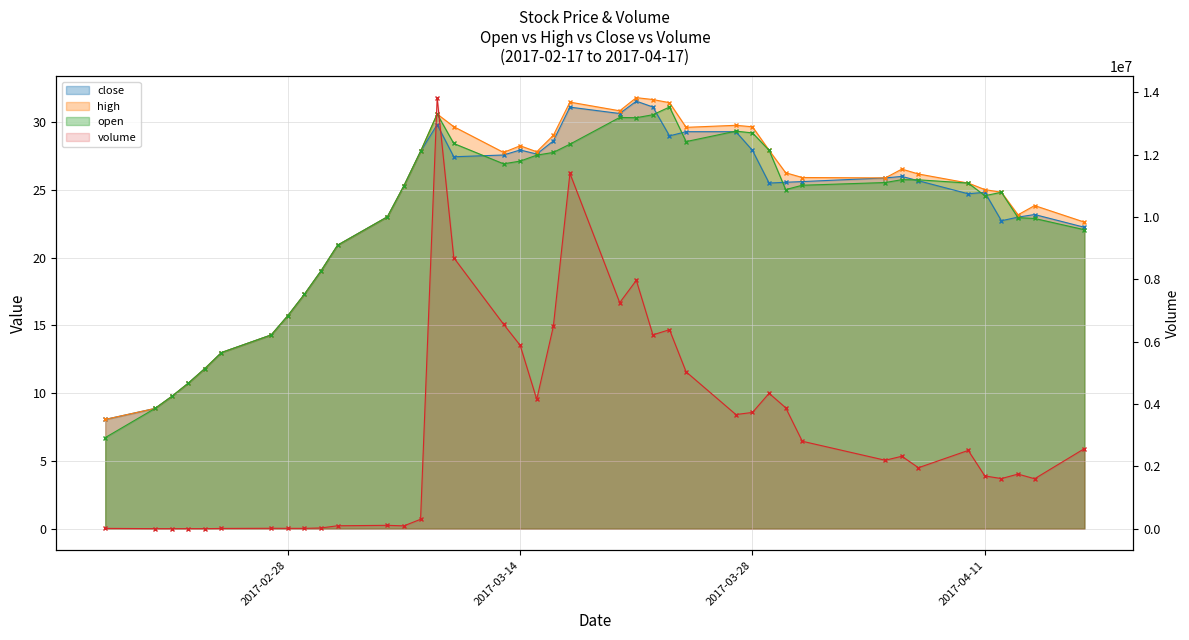

Which series has the largest range (max minus min)?

volume